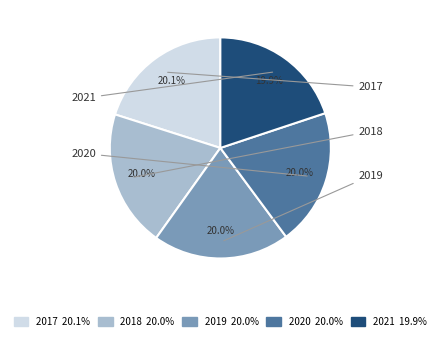

Does 2021 account for over 50% of the chart?

No